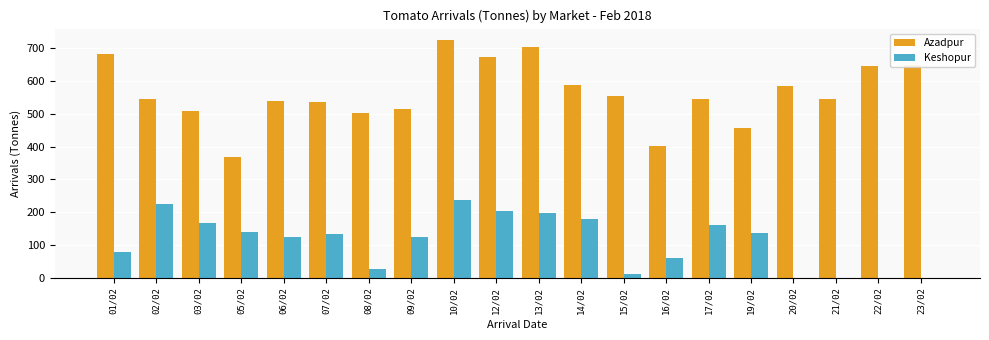

Which category has the highest value across all series?

10/02